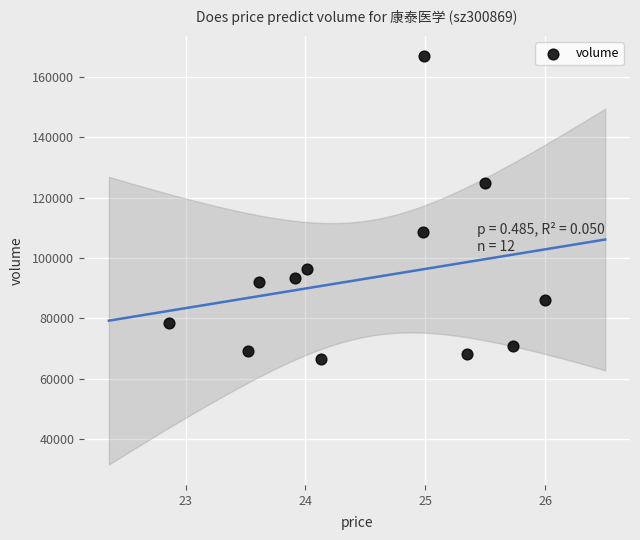

What is the range of Y values (max minus min)?

100180